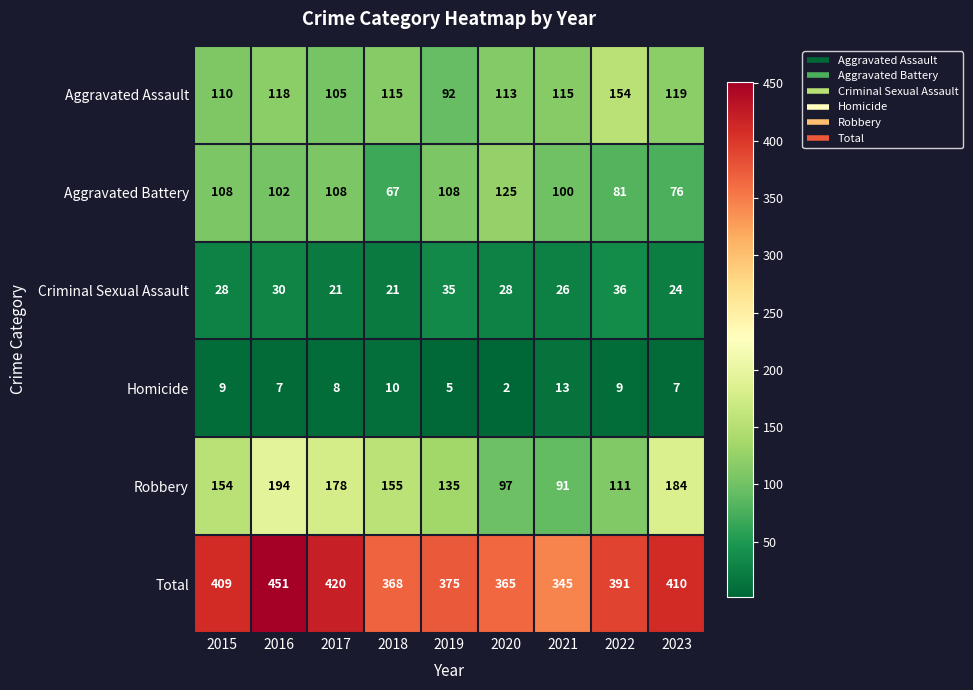

How many series are shown in this chart?

6